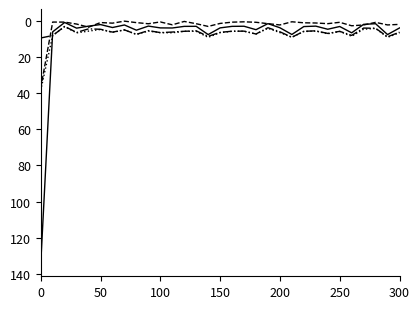

What is the greatest value displayed?

134.6